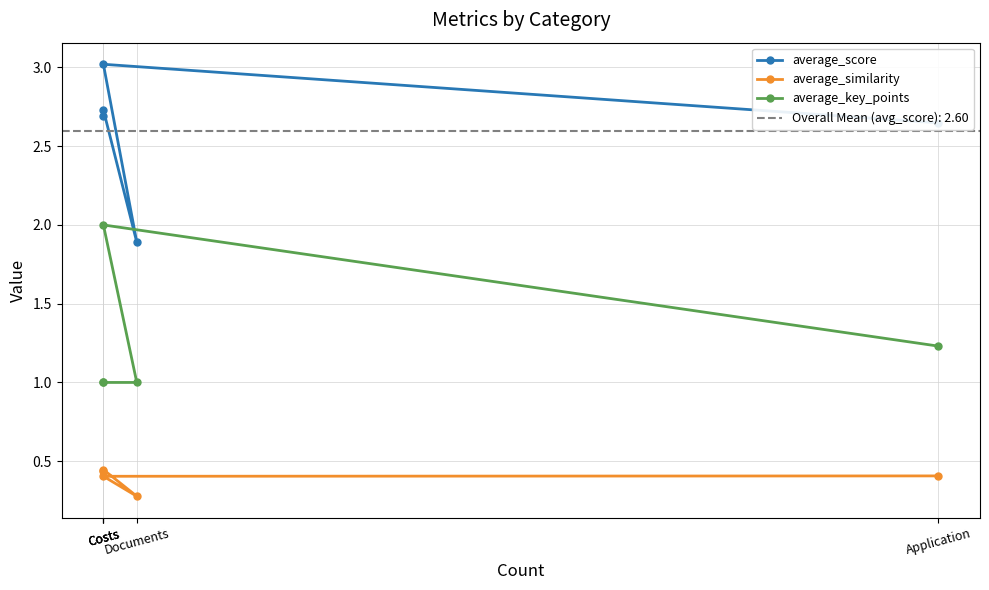

What is the label of the 2nd point from the right?

Costs